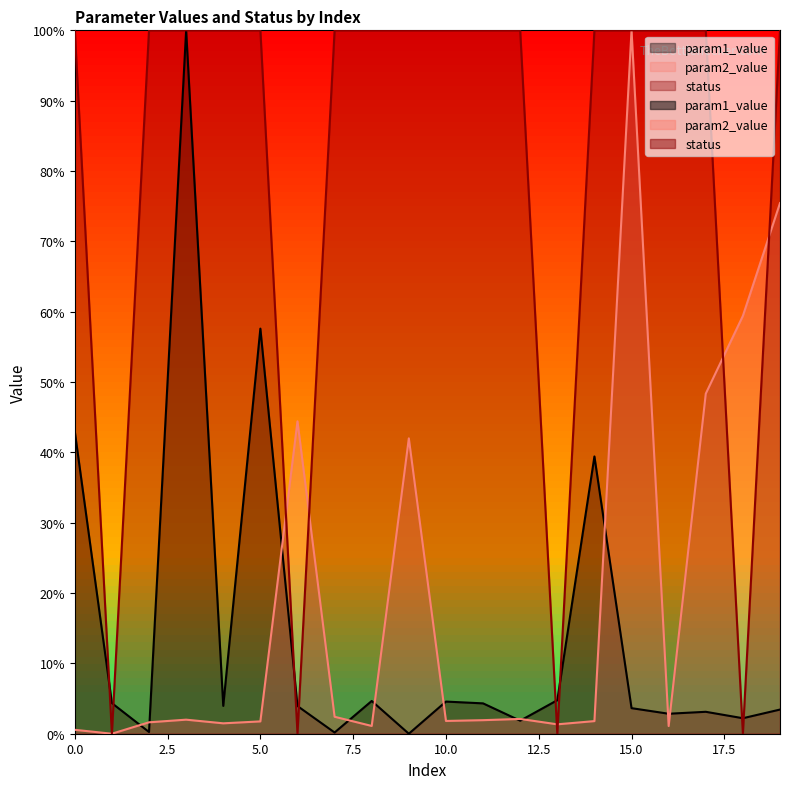

At which category does param2_value reach its first local valley?

1